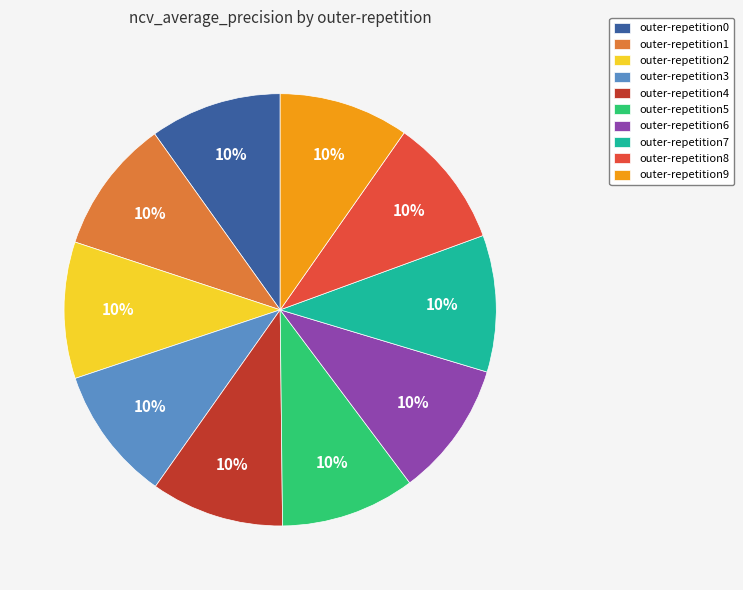

How many slices are in this pie chart?

10